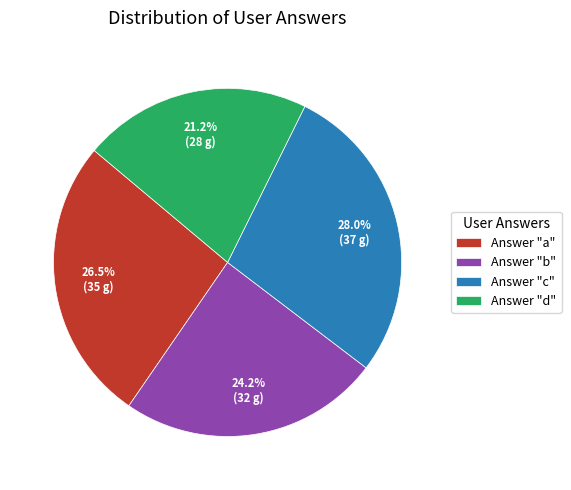

Is the sum of Answer "b" and Answer "a" greater than half?

Yes